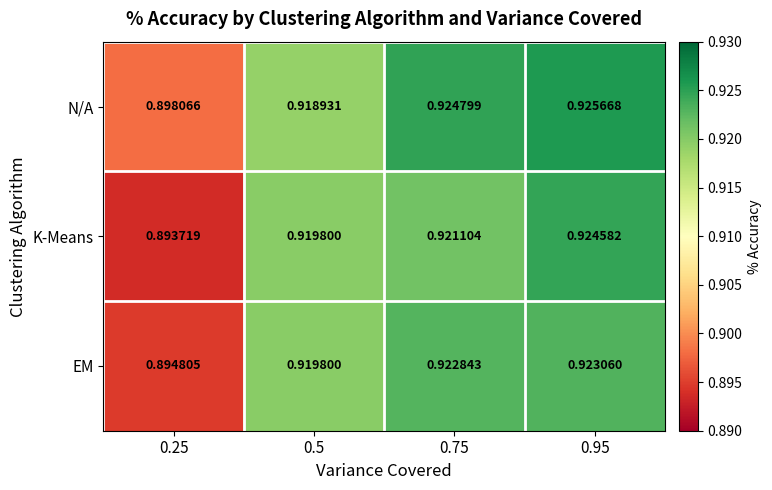

Which series has the widest spread of values?

K-Means